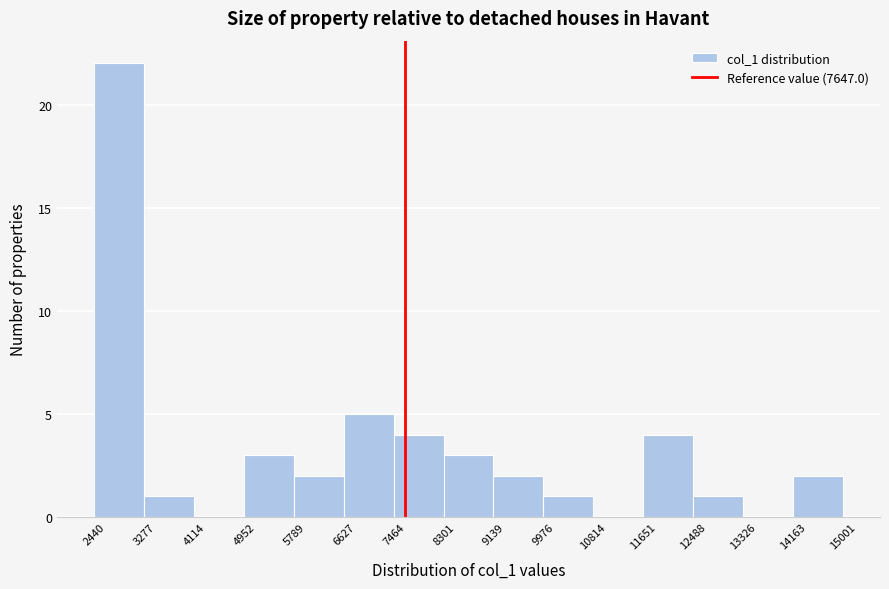

Which range on the x-axis has the tallest bar?

2440 to 3277